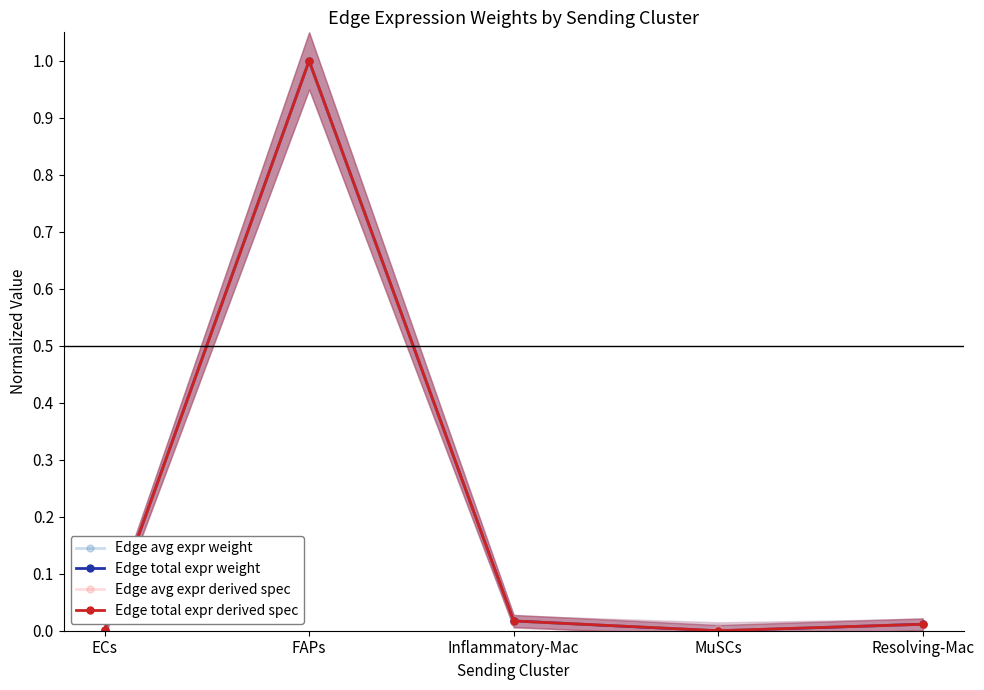

How many values in Edge avg expr weight are above zero?

4